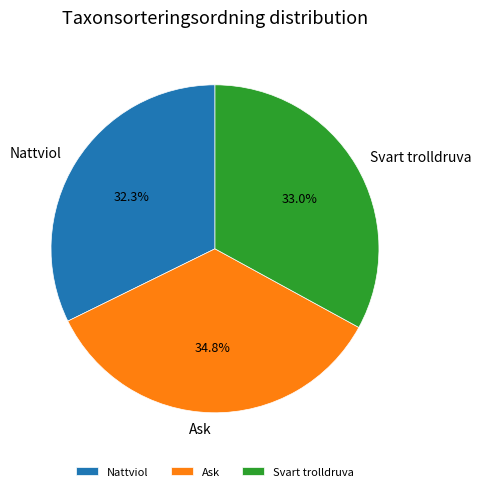

Is the sum of Ask and Nattviol greater than half?

Yes